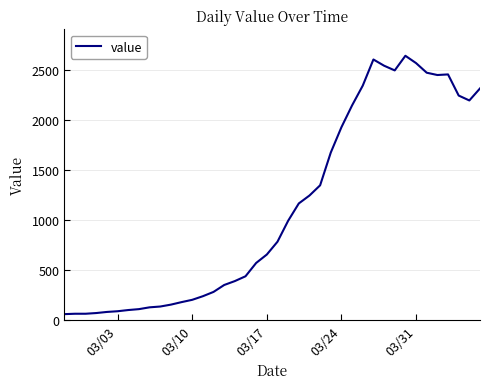

What is the maximum value shown in the chart?

2640